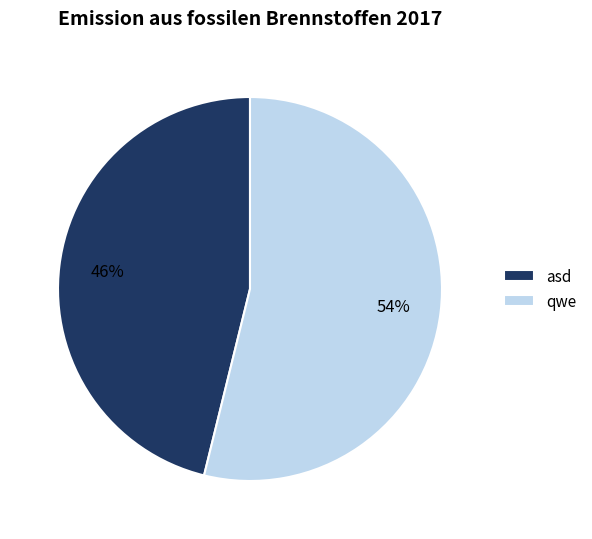

The asd slice represents 58% of the pie. True or false?

False